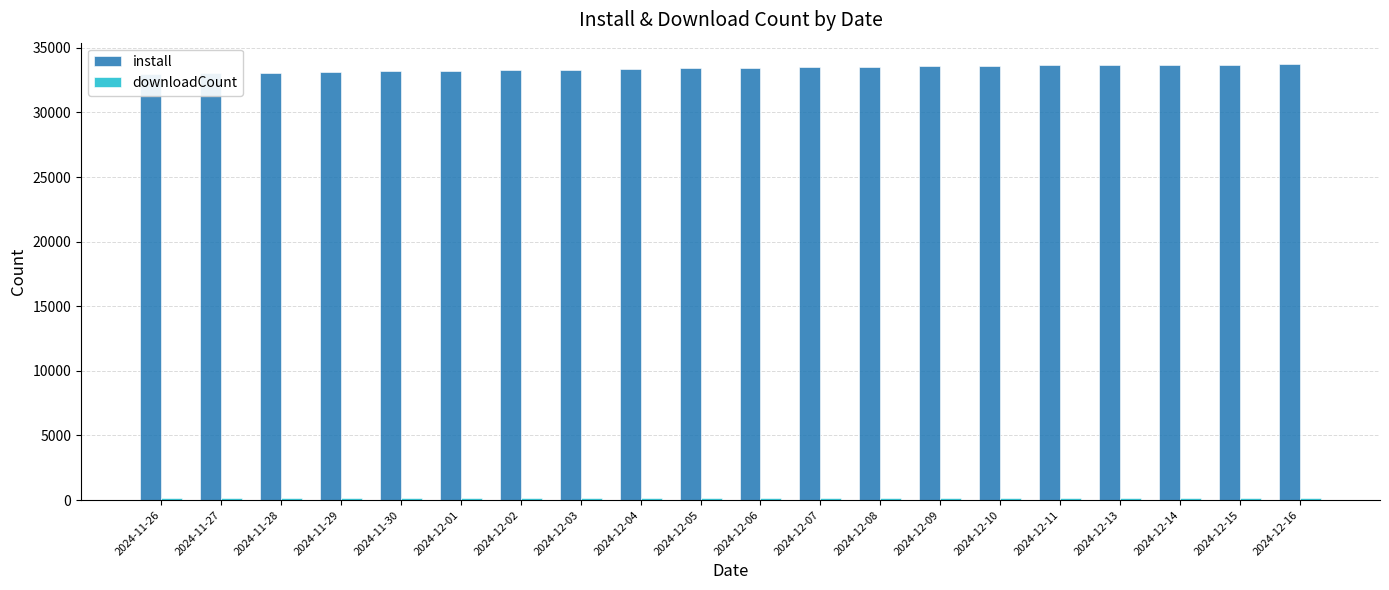

Reading right to left, what are all the values shown in this chart?

install: 33711	33704	33701	33695	33676	33627	33583	33540	33498	33455	33406	33357	33311	33265	33219	33174	33131	33084	33041	32995
downloadCount: 187	187	187	177	177	177	177	177	177	177	177	142	142	142	142	142	142	142	142	142